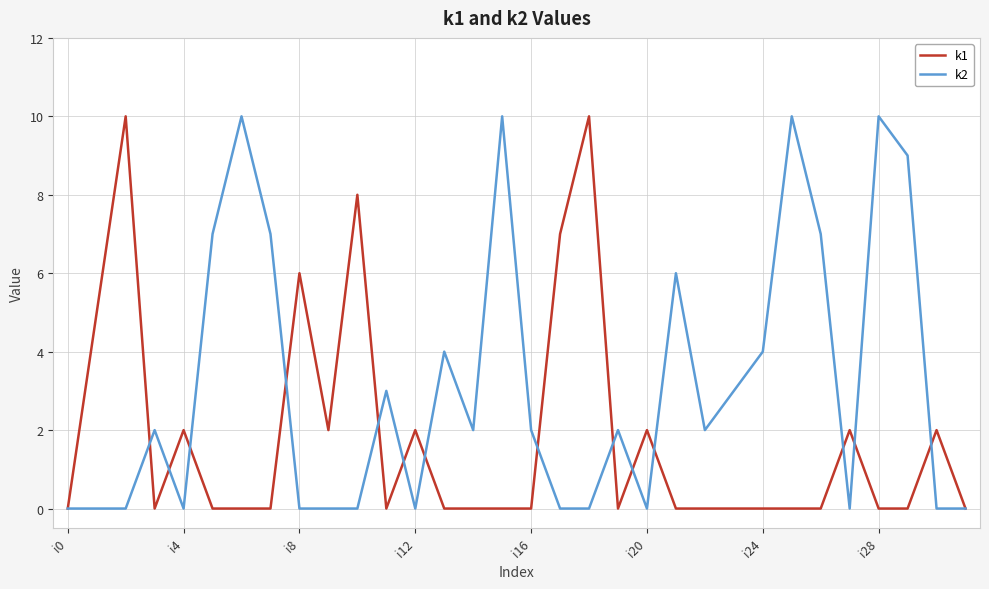

List the series in order of their overall mean, highest first.

k2, k1